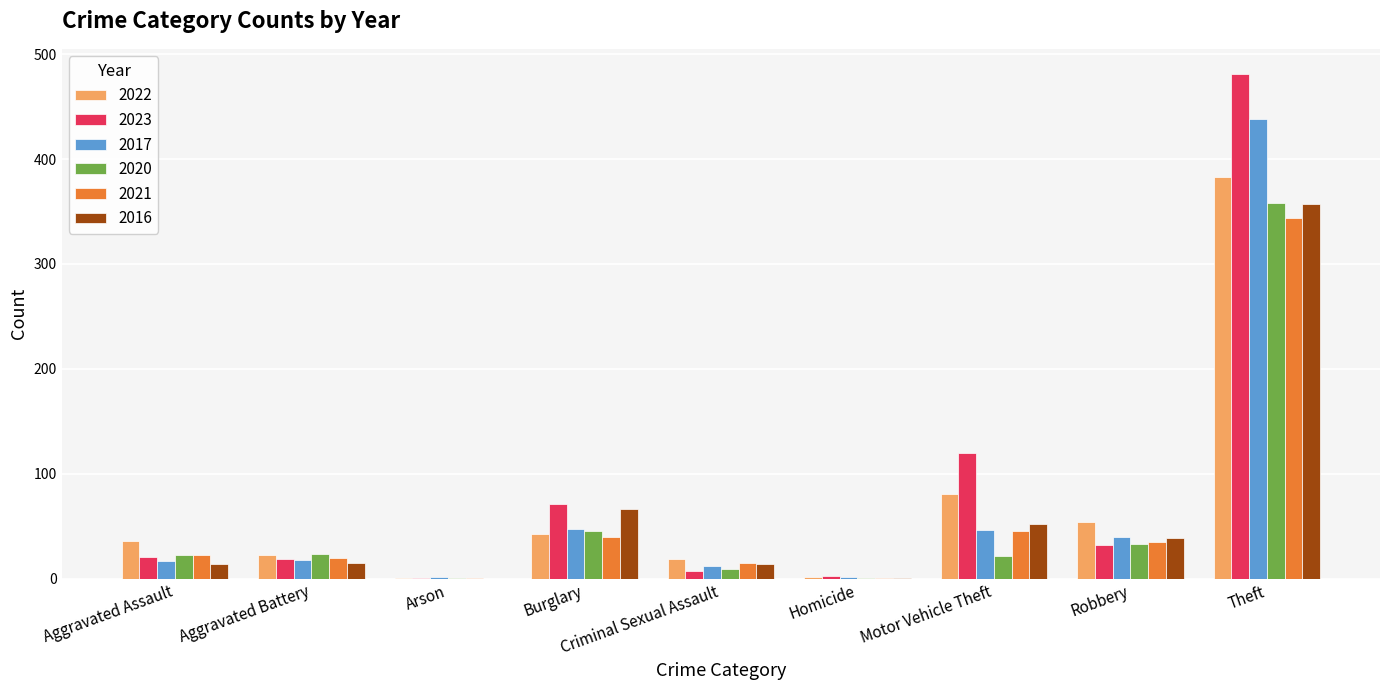

Does the chart contain stacked bars?

No